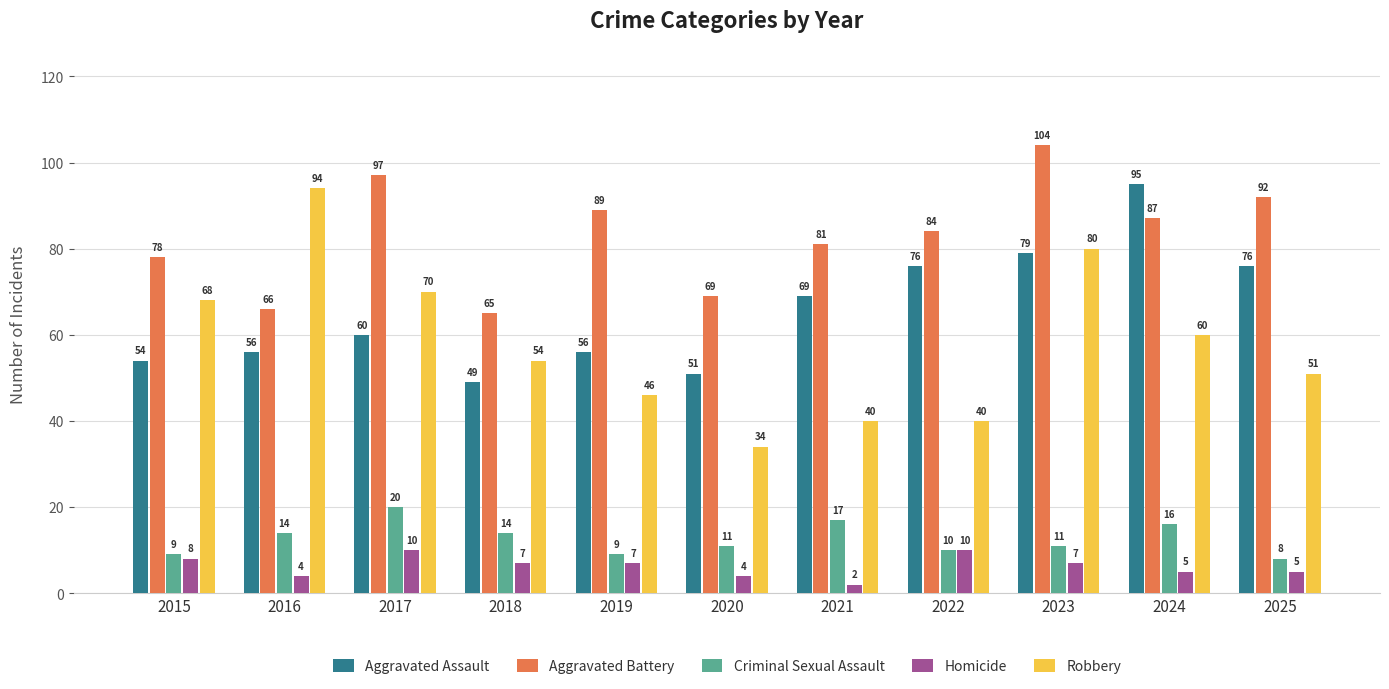

List the series in order of their peak value, highest first.

Aggravated Battery, Aggravated Assault, Robbery, Criminal Sexual Assault, Homicide